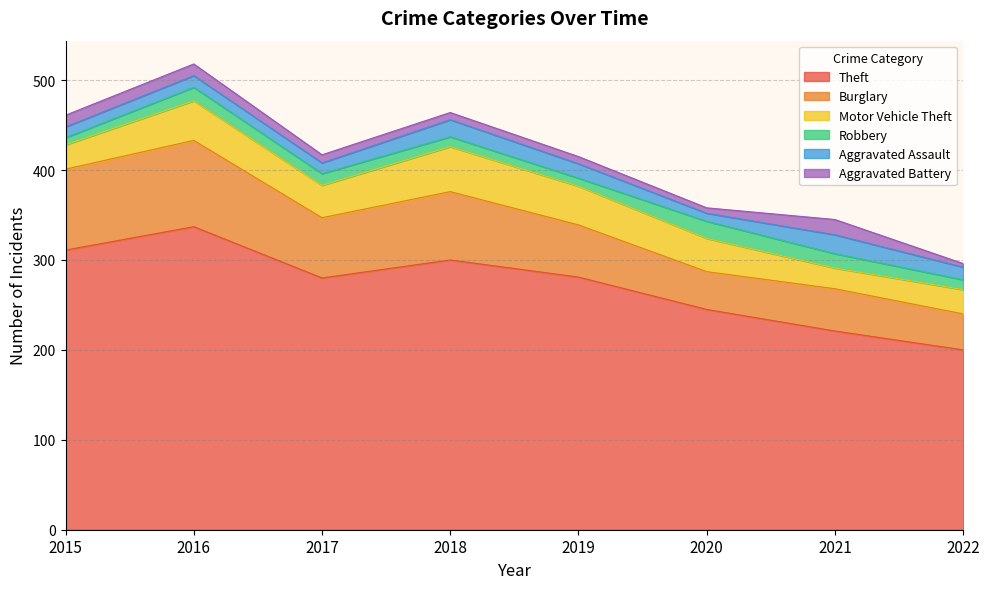

List the series in order of their peak value, highest first.

Theft, Burglary, Motor Vehicle Theft, Aggravated Assault, Robbery, Aggravated Battery